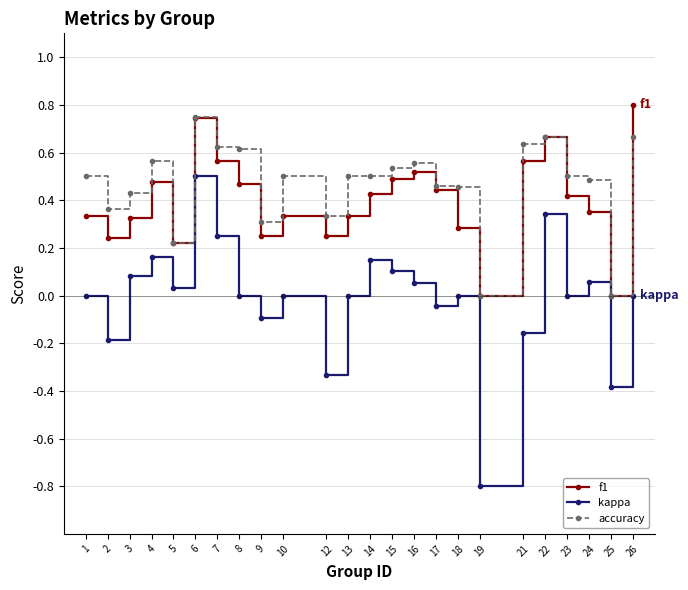

What is the sum of all f1 values?

9.5